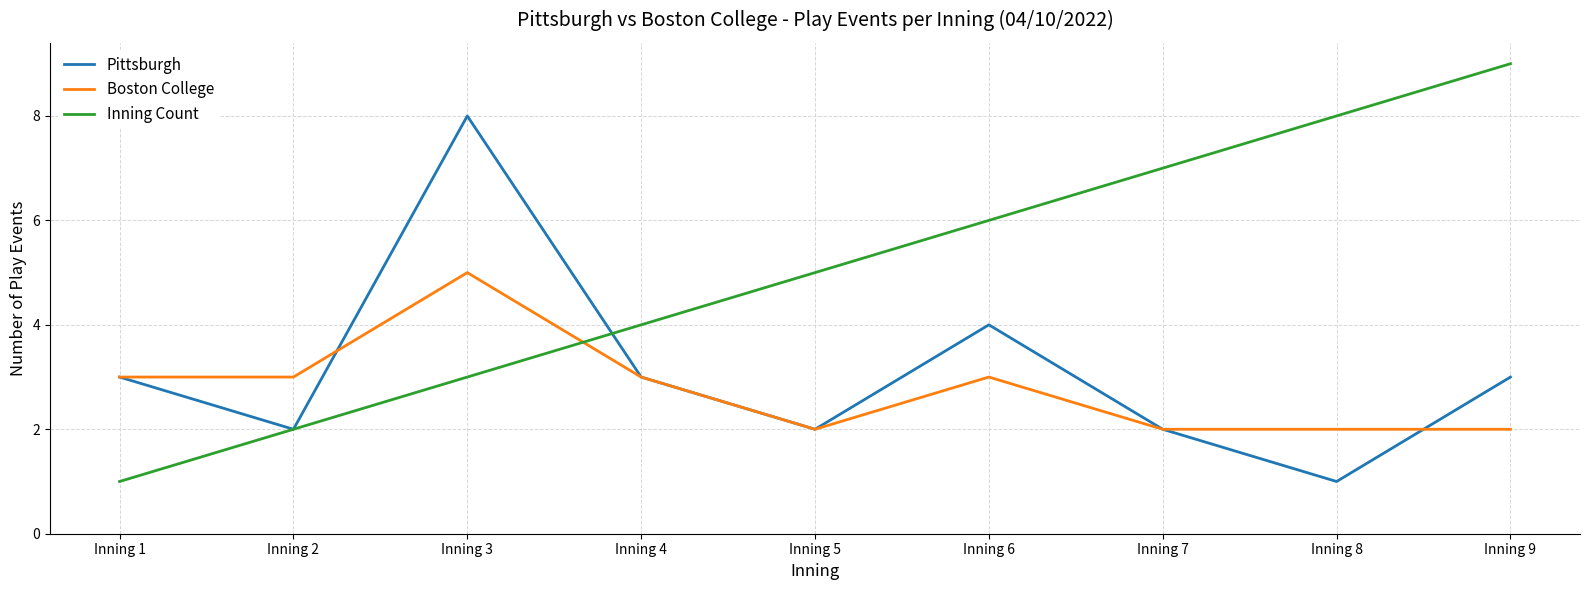

What is the total value across all series at Inning 3?

16